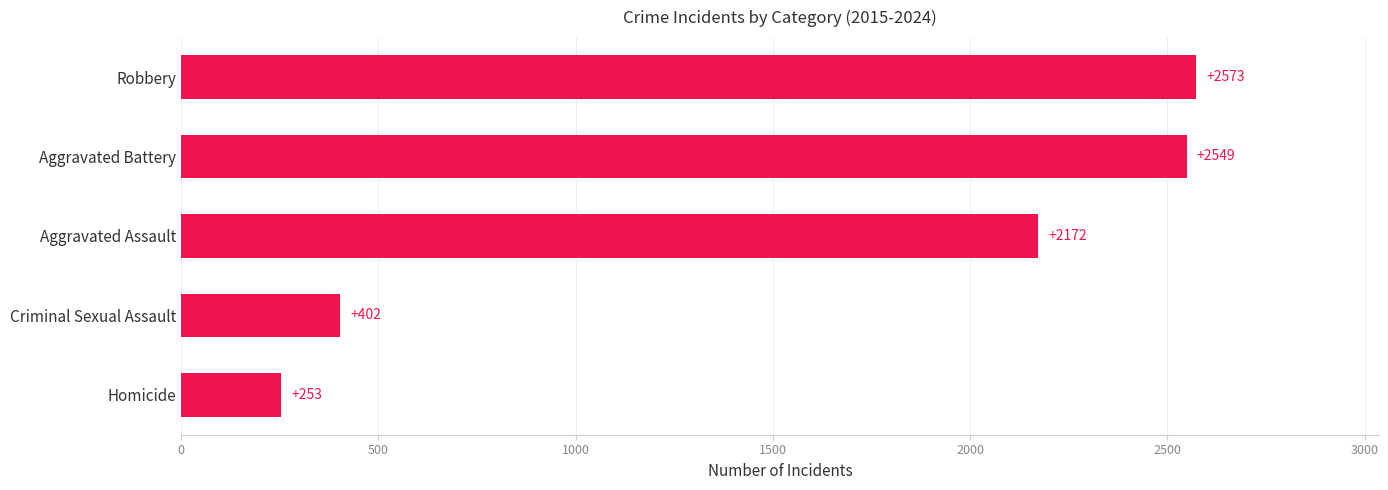

At which category does the chart reach its peak across all series?

Robbery